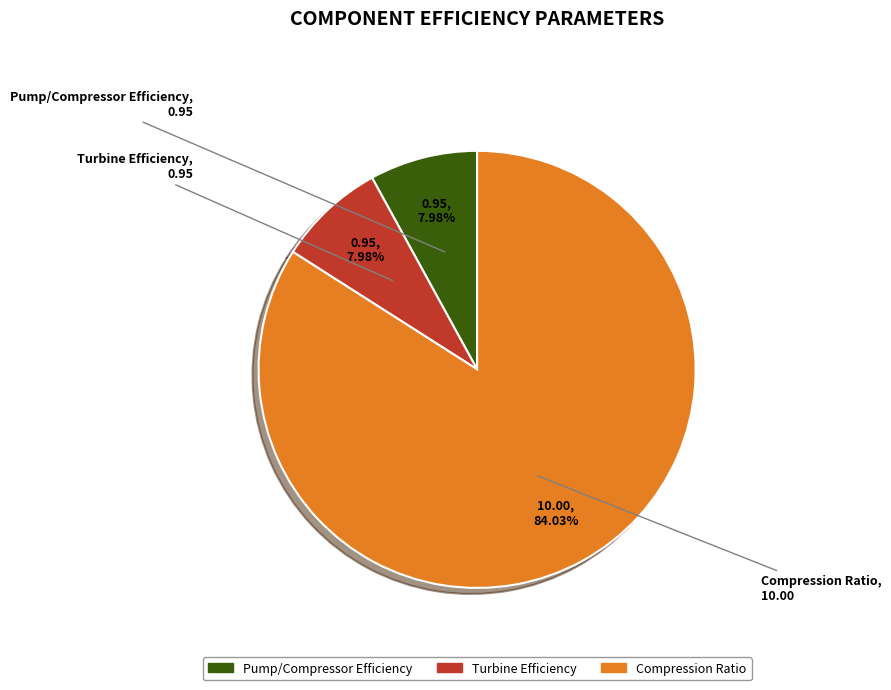

Is it true that Pump/Compressor Efficiency is 8% of the pie?

True